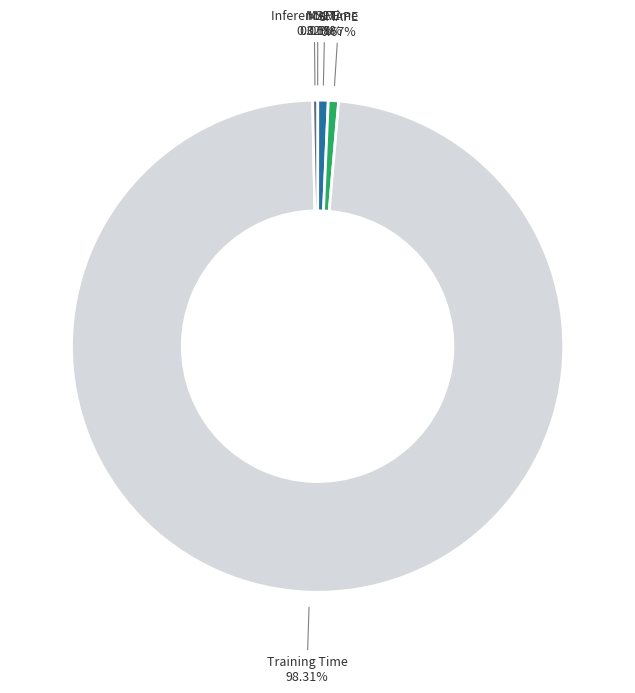

The MAPE slice represents 11% of the pie. True or false?

False